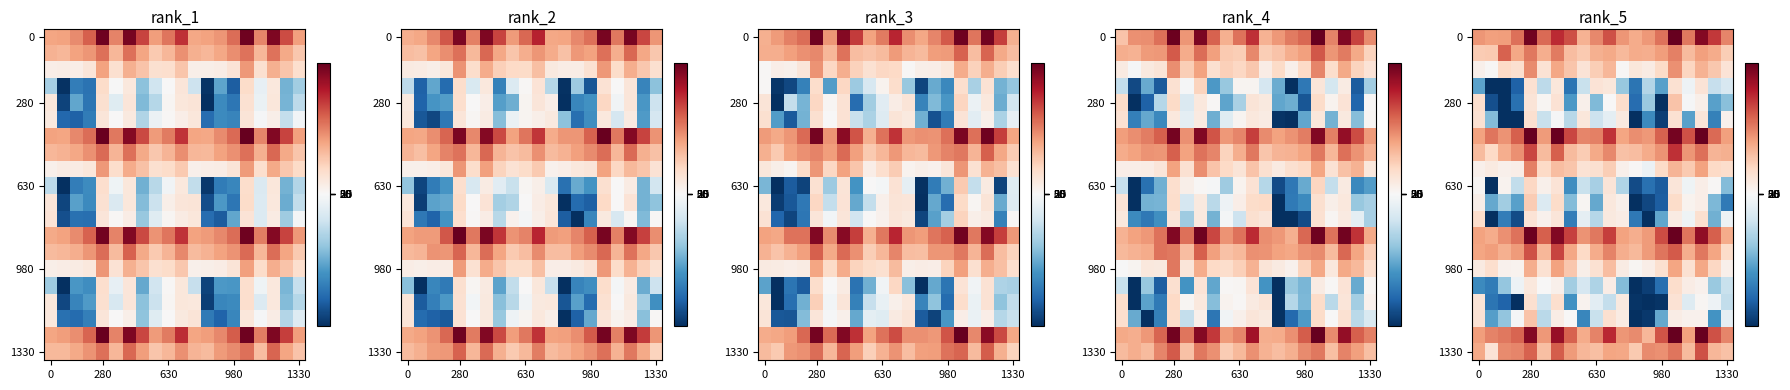

Reading left to right, list all the values displayed in this chart.

row_0: 18527.5	17344.4	17467.4	23190.3	40592.7	23751.3	31412.2	26963.6	14542.3	20267.1	26812.0	18413.2	15662.7	18340.3	22809.5	42036.2	22032.9	38541.0	29629.9	20586.7
row_1: 10686.9	10846.9	24624.5	16104.9	22144.6	15202.8	21838.5	13085.5	10979.3	14970.6	15957.5	13710.9	15745.2	15336.3	17417.9	21011.7	13434.1	17130.9	15674.5	10471.2
row_2: 2139.5	505.1	8473.3	6858.9	19847.8	6185.5	16256.7	11699.7	5837.9	10410.6	13827.5	508.9	4862.7	3566.6	7967.0	19271.7	8967.3	14573.3	11396.9	5665.7
row_3: -4300.7	-10288.8	-8121.8	-6489.9	6429.3	-2103.3	4853.1	-5825.9	-1788.7	5877.1	4854.2	-3058.1	-5867.9	-2344.1	-4345.1	6478.9	-378.0	5633.5	-1844.5	-1283.0
row_4: 7019.3	-7062.0	-10396.6	-5998.9	5411.6	763.8	5957.2	-4578.6	2130.1	-3561.4	268.9	7219.7	-6086.1	-2967.5	-12271.6	11833.7	-106.2	2384.4	-4366.6	-3360.1
row_5: 6493.0	-3484.5	-7998.5	-7969.4	6602.5	-1760.5	-74.9	-2245.7	4815.7	-1652.6	-770.5	4046.8	-8084.7	-5099.7	-7550.8	6434.4	-4320.4	5156.8	-5393.6	1802.9
row_6: 16735.6	22448.2	18977.1	25191.4	45957.1	17750.5	41416.5	27931.0	20554.3	21212.1	30514.5	16555.4	19599.8	18319.5	24776.7	40235.4	26662.6	43197.5	23784.7	17369.3
row_7: 13167.5	8401.0	15136.6	19103.5	28066.5	13177.5	24947.9	13221.0	10568.0	15806.6	20051.6	12186.2	12985.2	15679.0	18830.4	30650.1	18661.4	23240.9	14224.8	15080.3
row_8: 2102.0	3857.8	2136.1	2759.0	21265.4	8296.9	12829.7	11553.2	6015.6	6808.5	10235.6	2036.3	567.2	-488.2	8069.2	14242.9	10921.2	16986.8	8351.8	7500.4
row_9: 950.5	-12563.8	1474.1	-1980.4	8586.4	2199.1	5848.5	-4937.7	-1803.5	-2653.6	5377.2	-2434.1	-7159.8	-5968.7	-6648.3	5113.6	-326.0	2699.7	399.9	-3457.3
row_10: 2309.8	-4088.5	-2803.5	-4348.3	10624.4	-1107.1	7592.8	-3474.7	873.6	-4089.7	4533.7	2175.6	-11322.4	-7284.6	-6563.1	7810.5	1411.7	2638.6	-3603.4	-5628.1
row_11: 7321.8	-9918.8	-5519.4	-7146.5	5823.7	1706.3	5158.5	-5556.3	-694.0	-2268.0	4041.3	3085.6	-5709.5	-8218.7	-4180.7	3565.2	-318.1	6783.5	-3842.2	-407.8
row_12: 16925.1	15575.4	19310.9	22708.4	41219.8	24945.9	38950.3	28813.5	19005.6	22304.2	28898.4	16976.8	15203.1	18011.7	27471.5	41601.5	22408.2	37362.6	25095.7	15625.2
row_13: 16584.6	17415.0	14869.9	17940.4	26795.7	14025.8	28450.9	16115.7	8431.8	15719.0	20728.6	15387.0	13650.4	17834.6	22564.0	25623.0	15277.1	22200.3	16640.3	7584.1
row_14: 3866.1	7124.2	1888.8	1614.7	15201.0	6367.4	17019.7	11297.9	2393.7	6515.9	12960.3	3609.2	813.0	2933.0	6673.3	16411.4	6333.5	16229.0	8613.7	1993.0
row_15: -5089.1	-5587.4	-3111.7	-390.0	4418.2	291.7	2057.4	-2799.3	-1364.8	-2494.5	3025.0	-3445.6	-10930.1	-7554.8	-6023.3	7516.5	3252.3	1758.9	-2997.7	-1794.5
row_16: 5331.7	-5843.1	-6416.8	-8642.2	6837.0	-1659.3	7059.6	-4869.0	1599.3	-865.6	-1934.9	4183.3	-7818.1	-13230.1	-7850.3	6227.6	-1003.5	964.9	-433.3	-1958.8
row_17: 6076.5	-4429.8	-3157.8	-100.1	11924.0	-2181.7	3225.4	53.8	-5230.2	-1778.6	6809.5	3564.7	-10779.2	-7690.1	-4115.9	2976.5	1793.8	1764.7	-4798.6	-720.6
row_18: 17440.7	20764.5	22259.3	24442.2	38543.4	18256.8	36500.7	24771.6	15461.7	20806.3	31775.1	18696.9	19810.5	14063.1	26538.8	41692.0	17187.2	41487.5	26782.4	20460.5
row_19: 15894.0	5771.5	19848.3	20361.7	24790.1	12596.4	25411.8	17883.6	14014.6	12652.1	16663.6	16242.7	11049.3	19965.1	19268.6	22587.1	13342.4	26843.9	14040.2	12395.0